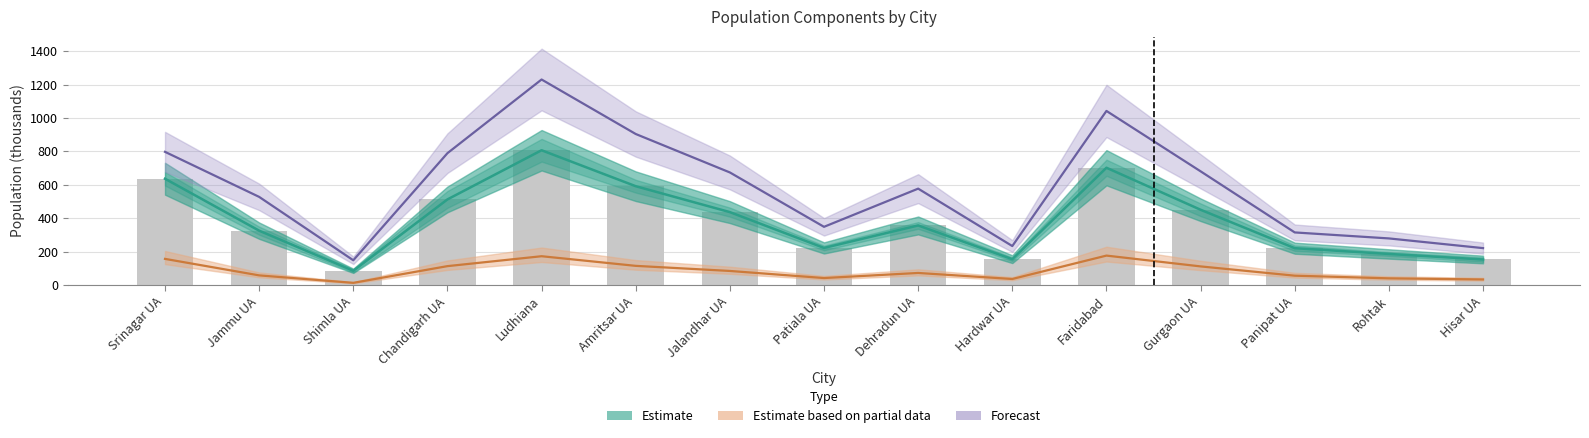

Reading left to right, list all the values displayed in this chart.

Population Males/Females (Estimate): 636.7	325.9	85.9	512.8	806.9	591.9	436.9	222.6	357.1	155.3	702.3	451.0	221.1	186.6	153.4
0-6 Population (Partial Estimate): 157.1	58.4	13.8	113.7	173.0	115.4	84.9	42.5	72.9	36.8	176.8	112.1	56.6	40.7	34.0
Literates Persons (Forecast): 797.5	528.0	148.8	789.4	1230.2	904.2	674.2	348.9	577.3	233.9	1042.2	681.0	315.3	279.5	221.5